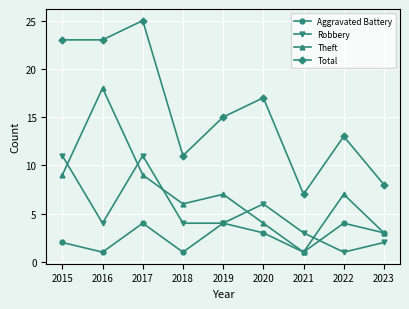

True or false: Total and Robbery intersect in this chart.

False